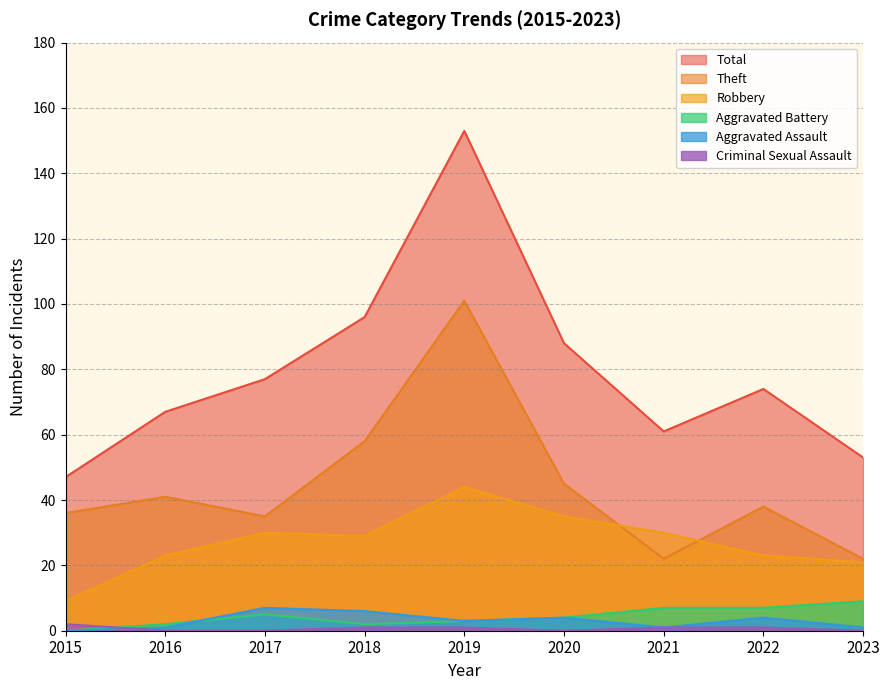

The Robbery series shows 44 at 2019. True or false?

True